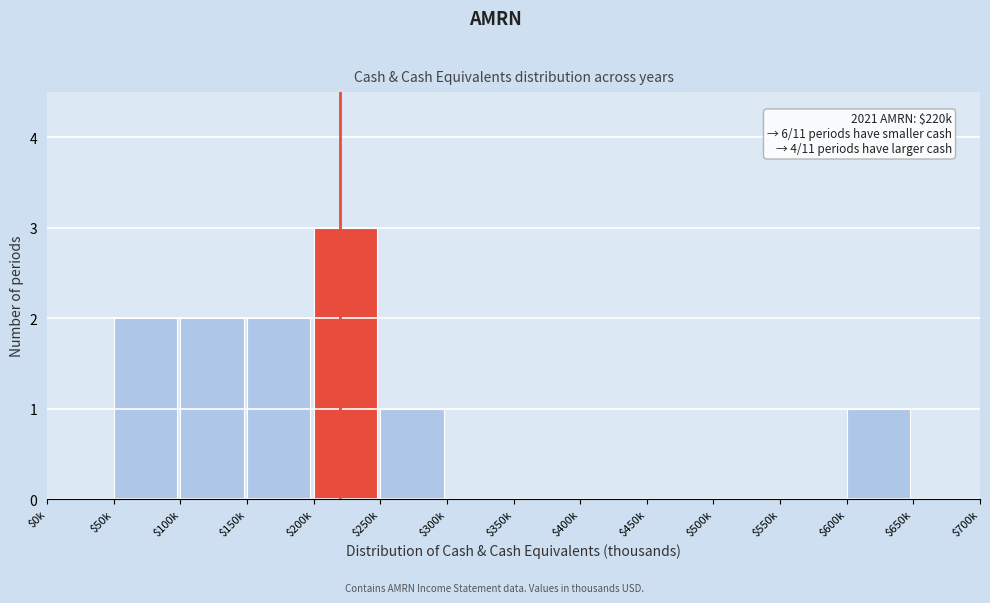

What is the maximum value shown in the chart?

3